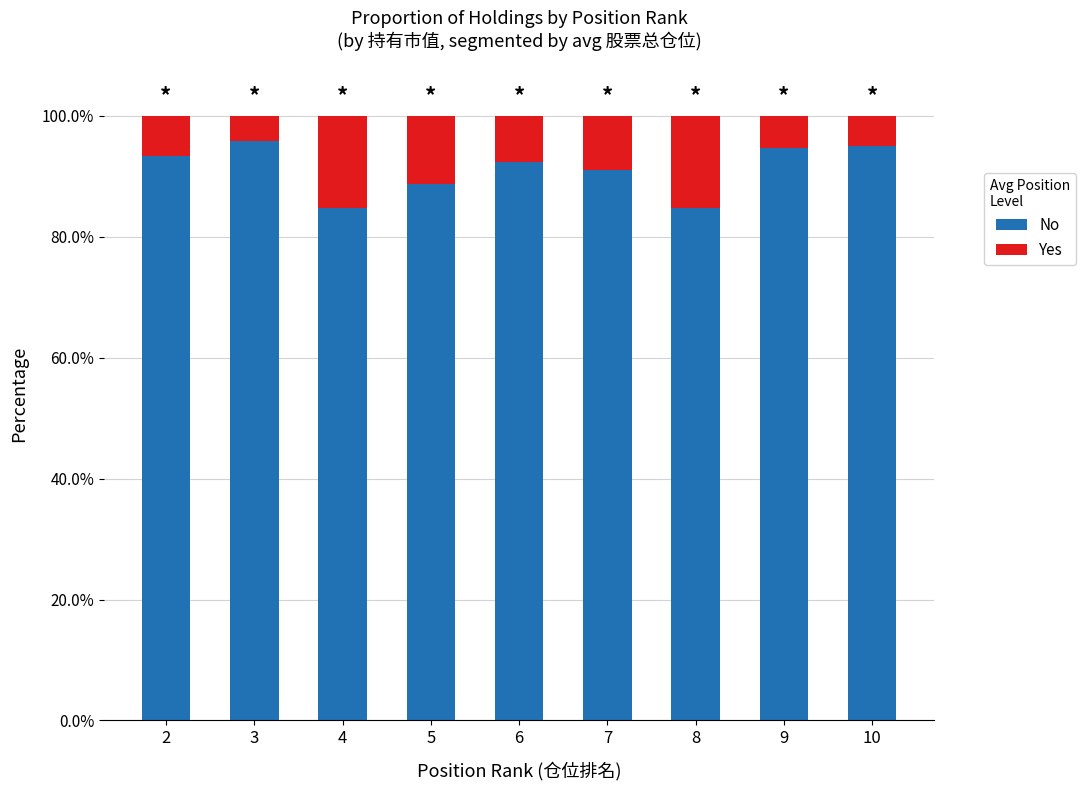

True or false: No has a value of 1.0 at 3.

True